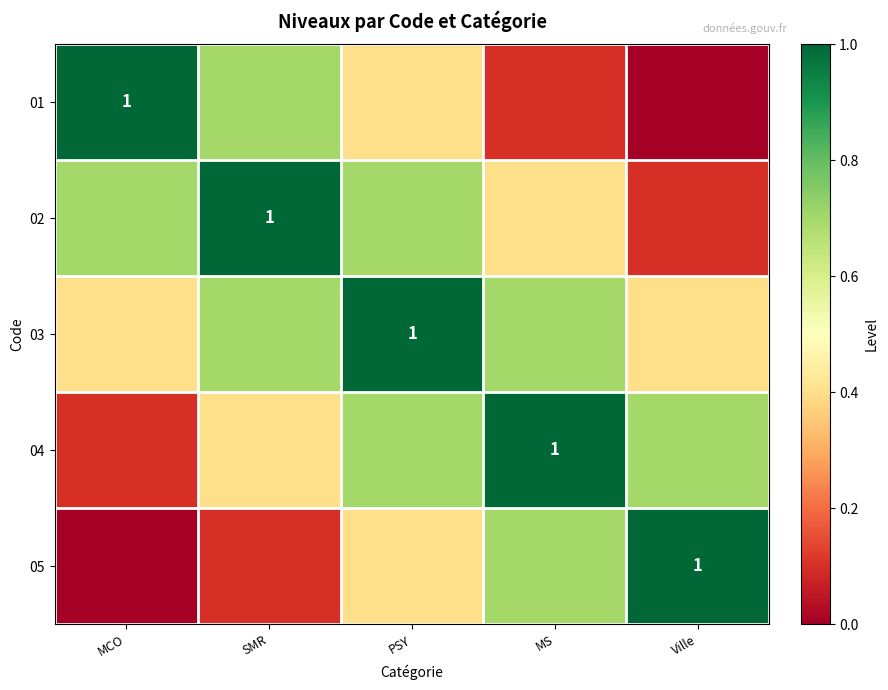

How many values in the 01 series exceed 0?

4